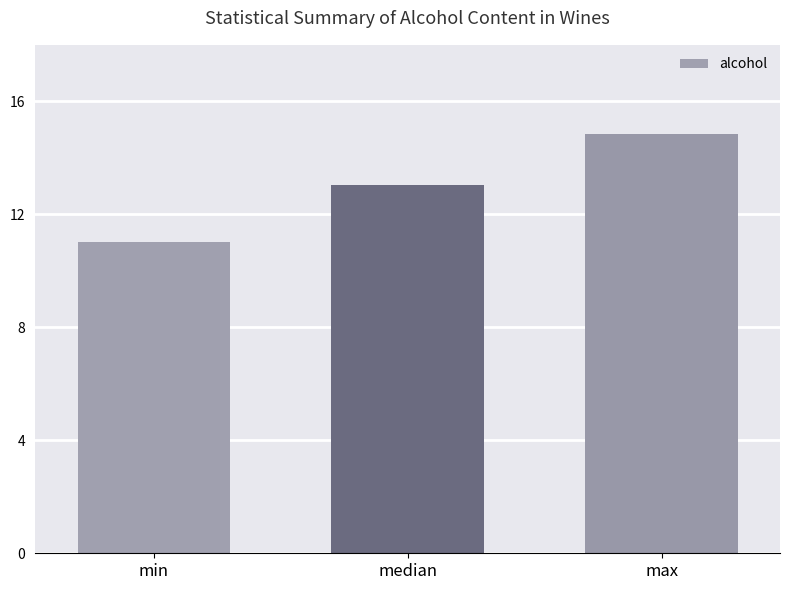

Reading right to left, transcribe all the data shown in this chart.

max=14.8	median=13.1	min=11.0